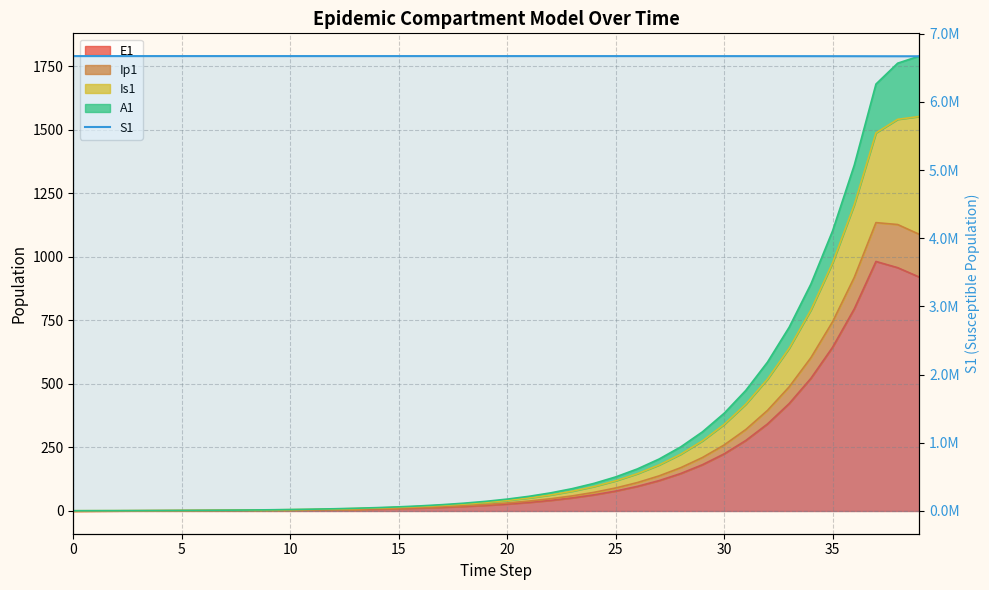

What is the sum of all values?

266826221.4